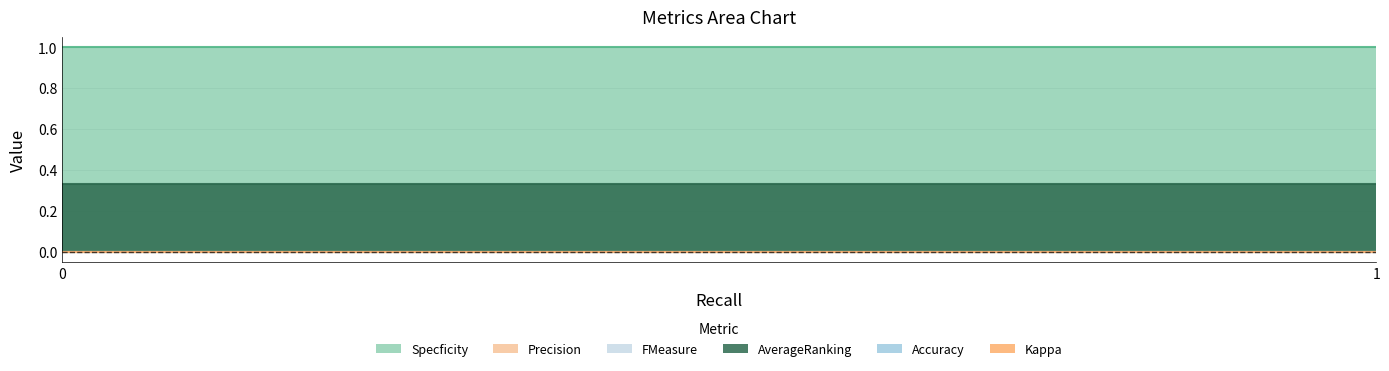

How many lines are shown in the chart?

6